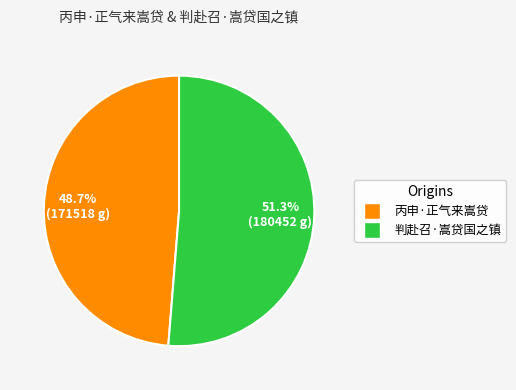

True or false: 判赴召·嵩贷国之镇 accounts for 37% of the total.

False